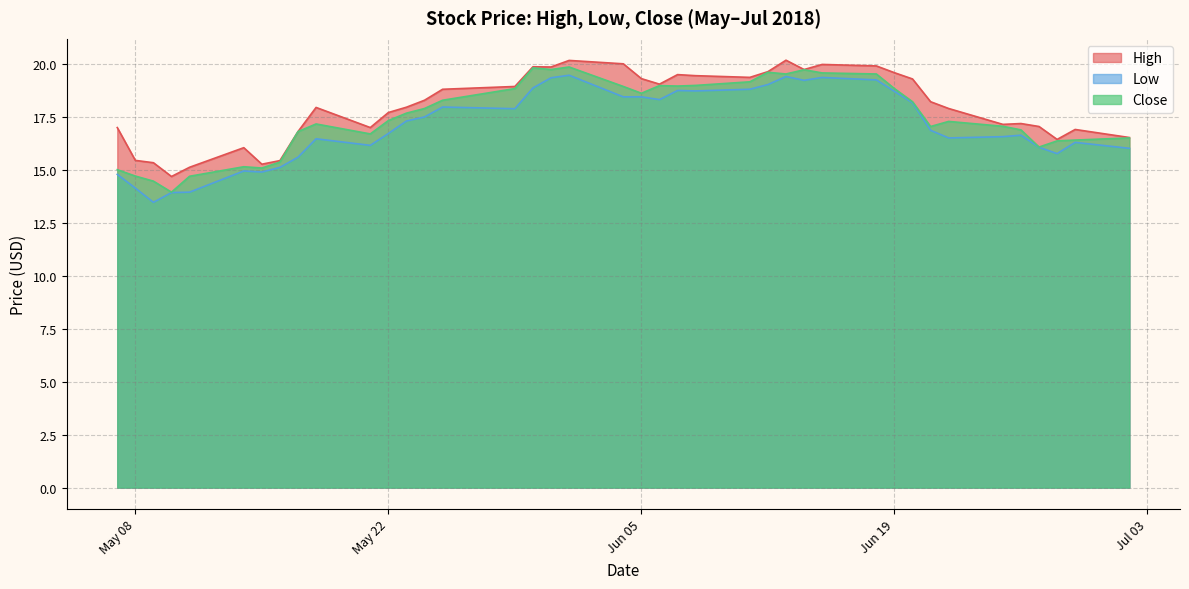

What is the highest value of the High series?

20.2